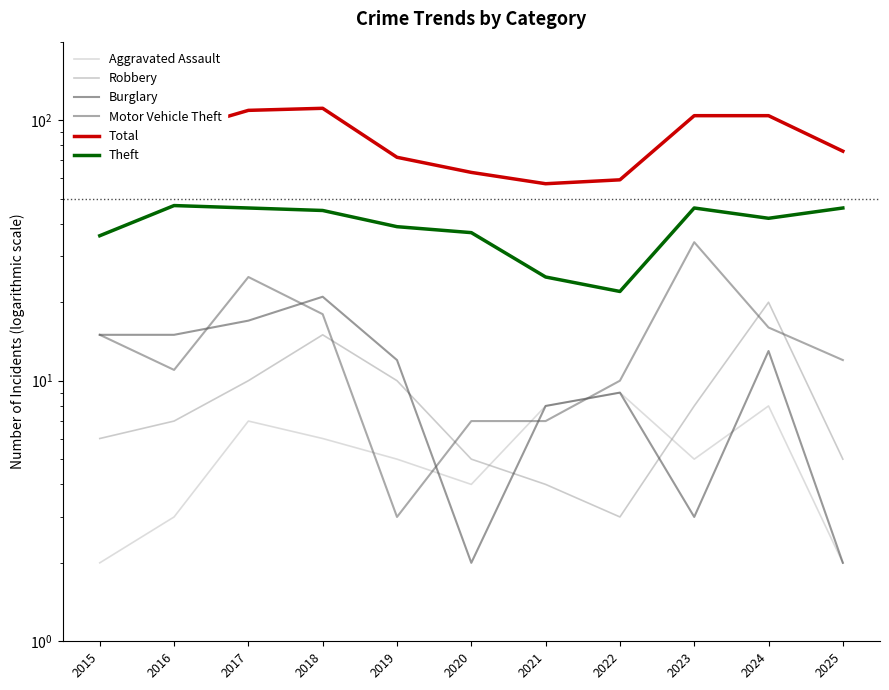

Which series changed the most between 2020 and 2025?

Total